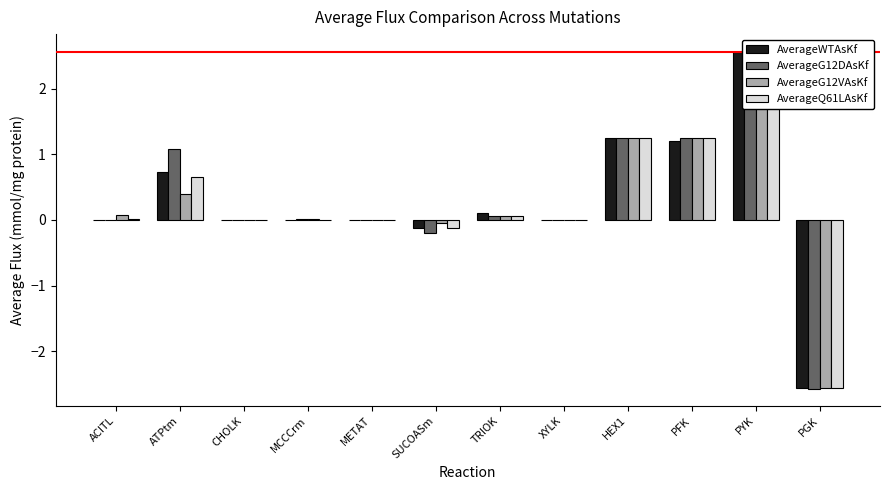

At which category is the sum across all series the highest?

PYK